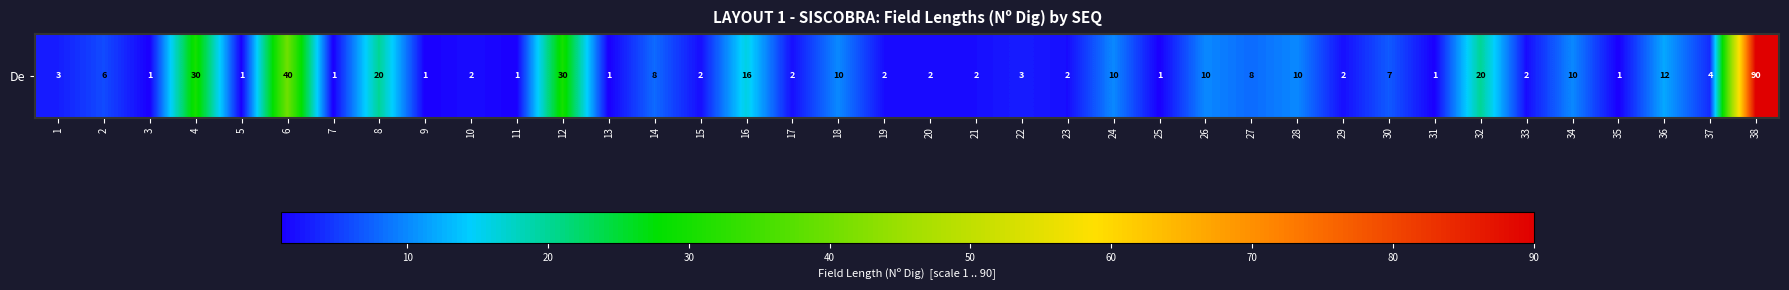

What is the change in value from 30 to 37?

-3